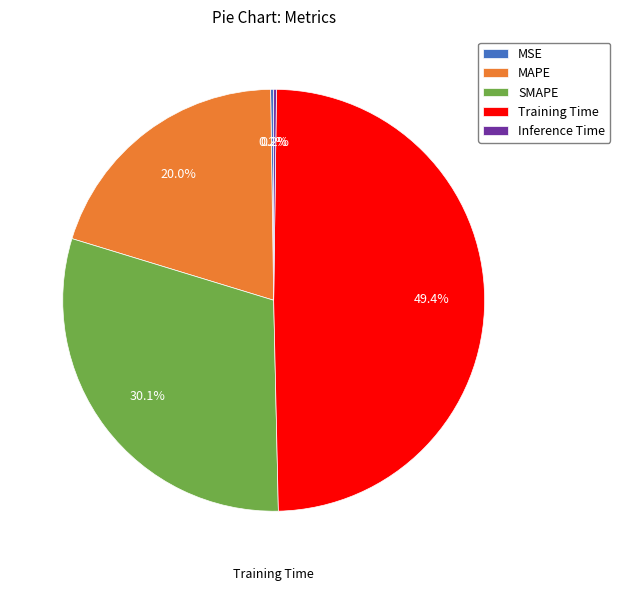

To the nearest percent, what is the average slice percentage?

20%